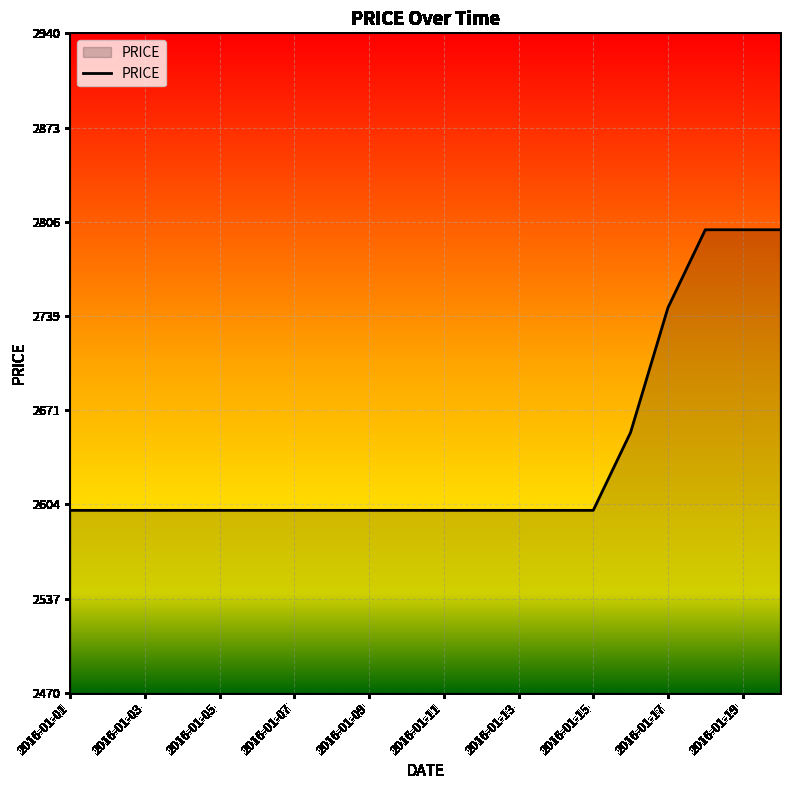

Reading left to right, extract all data points from this chart.

2600.0	2600.0	2600.0	2600.0	2600.0	2600.0	2600.0	2600.0	2600.0	2600.0	2600.0	2600.0	2600.0	2600.0	2600.0	2655.6	2744.4	2800.0	2800.0	2800.0